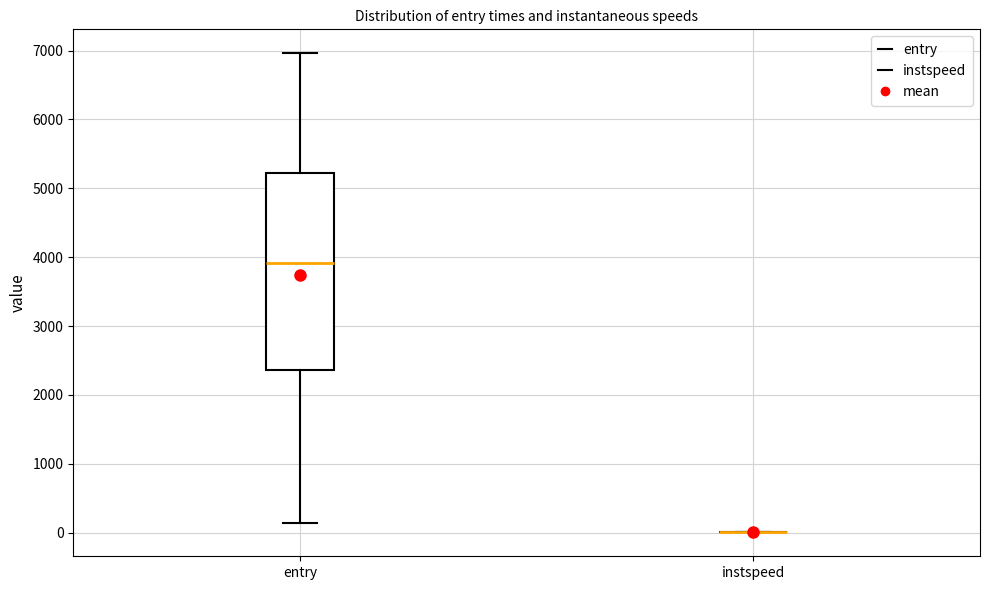

Which box is the tallest, from its lower edge to its upper edge?

entry